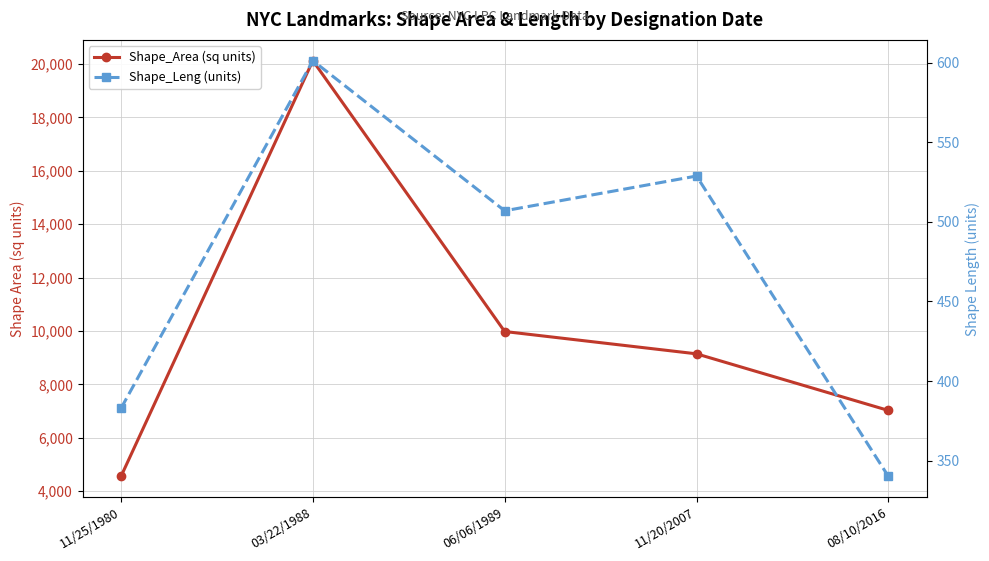

What is the label of the 3rd point from the right?

06/06/1989